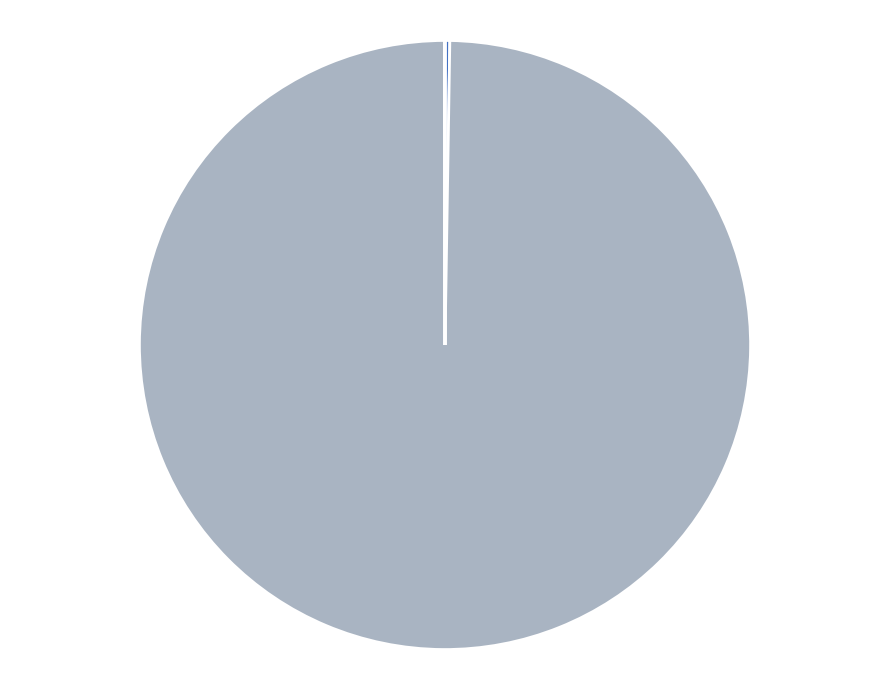

Is there any slice that represents more than half of the pie?

Yes